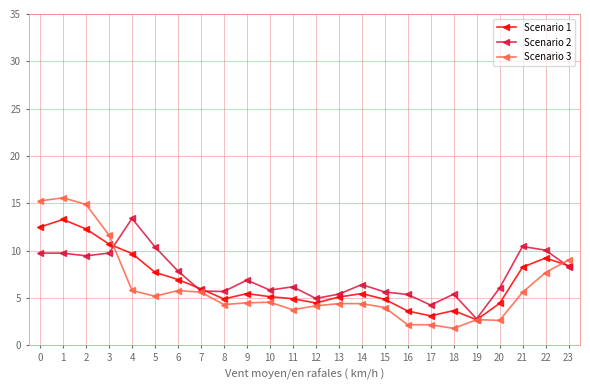

True or false: Scenario 1 and Scenario 2 intersect in this chart.

True